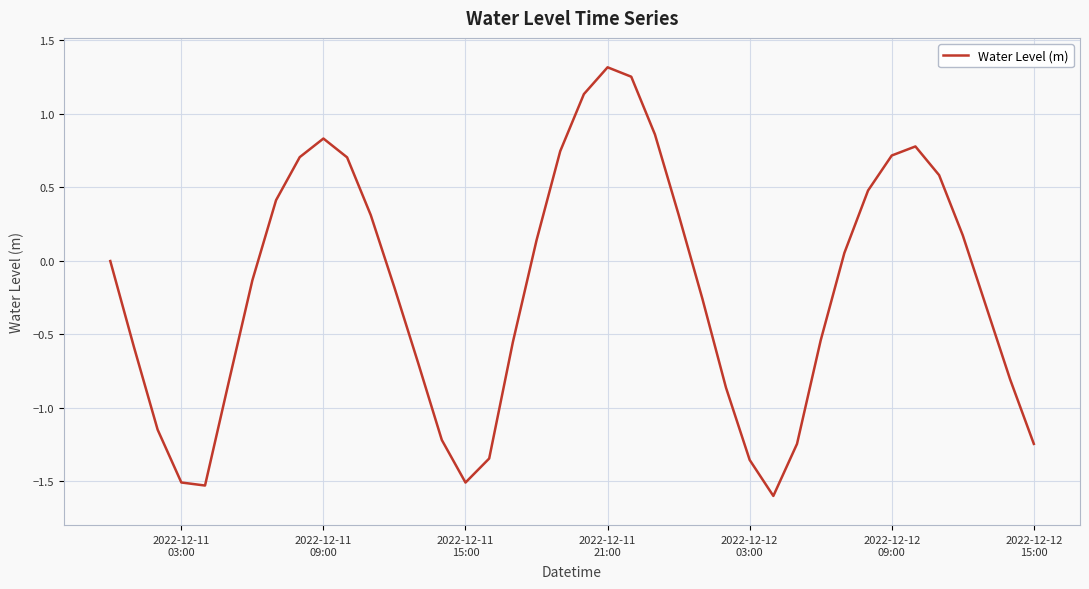

What is the minimum value shown in the chart?

-1.6